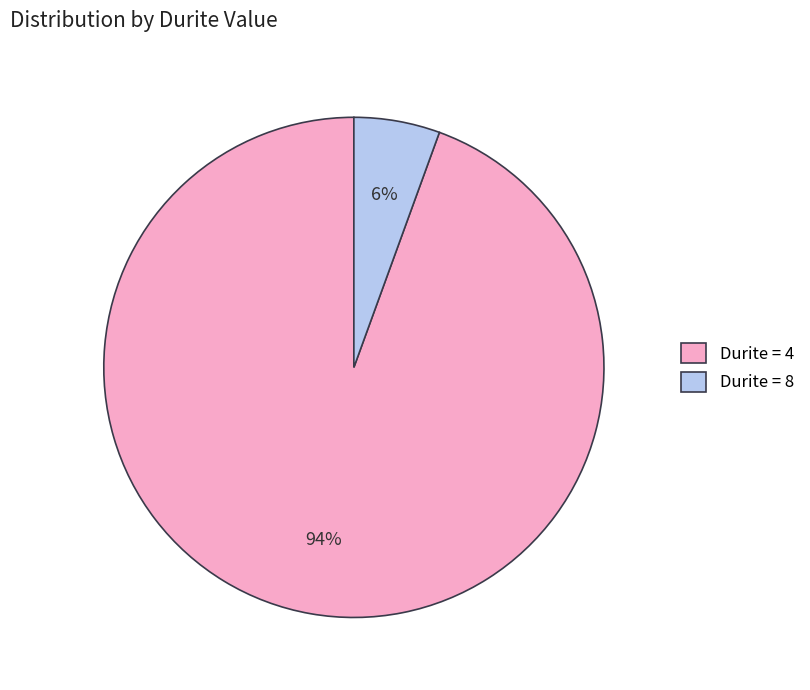

To the nearest percent, what is the average slice percentage?

50%